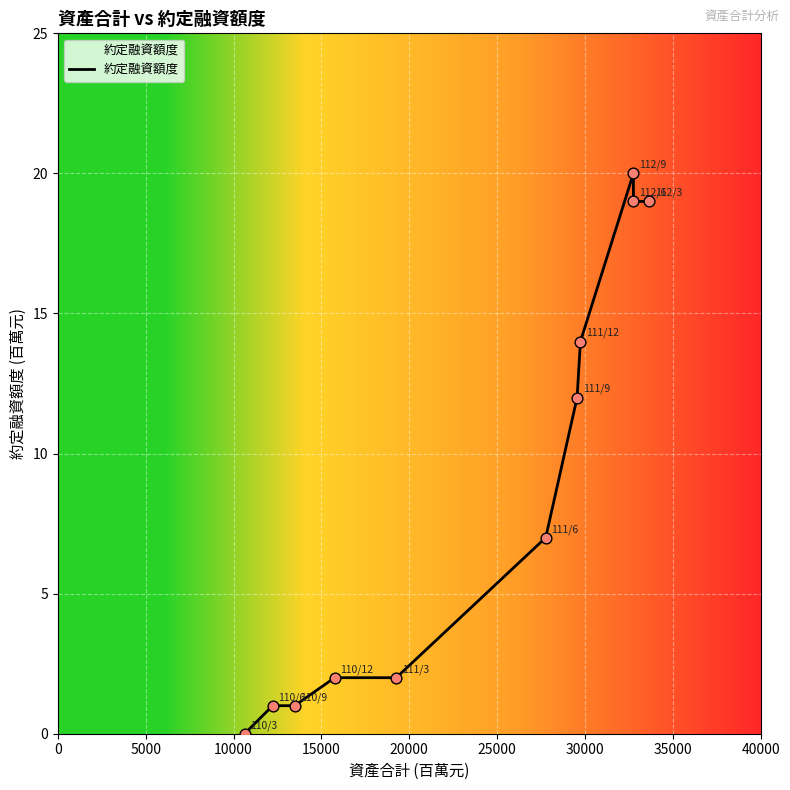

What is the difference between the maximum and minimum values?

20